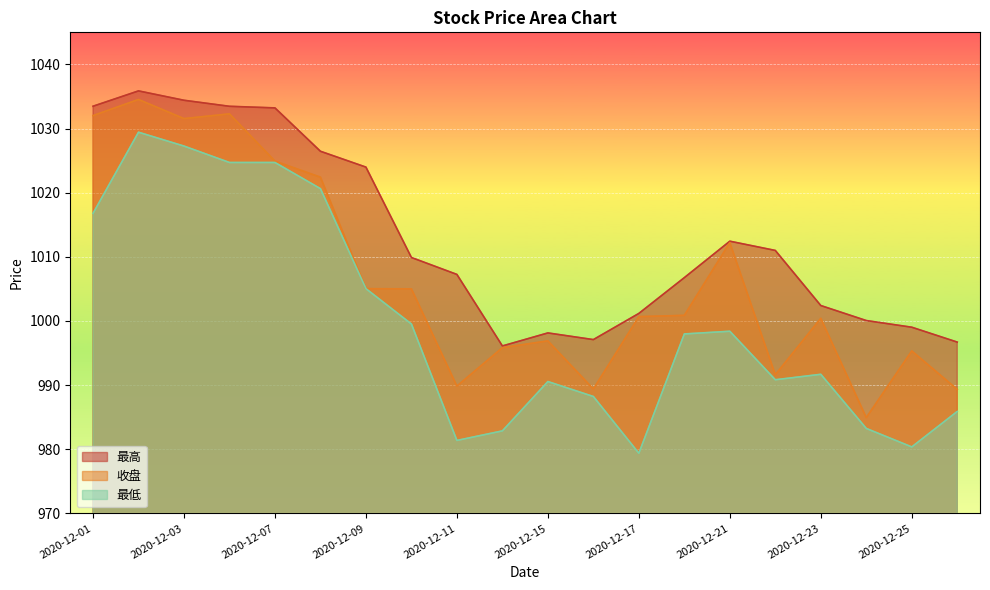

Which series has the largest total across all categories?

最高